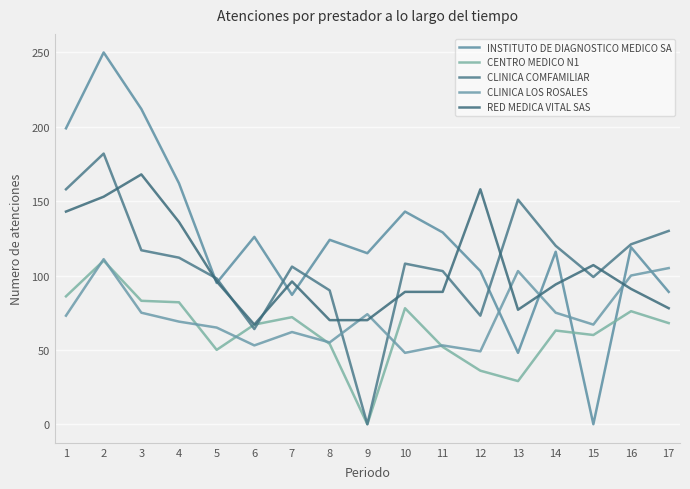

How many lines are shown in the chart?

5